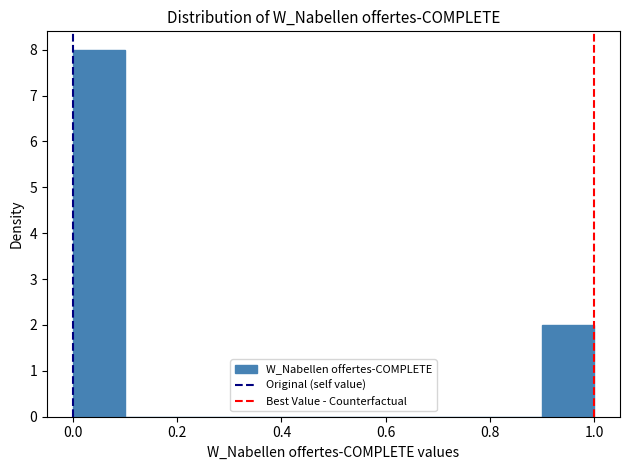

Reading left to right, transcribe this chart: for each bar, give the range it covers on the x-axis and its height. The values are not printed on the chart, so give them approximately, as read against the axis.

0.0 to 0.1: 8
0.1 to 0.2: 0
0.2 to 0.3: 0
0.3 to 0.4: 0
0.4 to 0.5: 0
0.5 to 0.6: 0
0.6 to 0.7: 0
0.7 to 0.8: 0
0.8 to 0.9: 0
0.9 to 1.0: 2